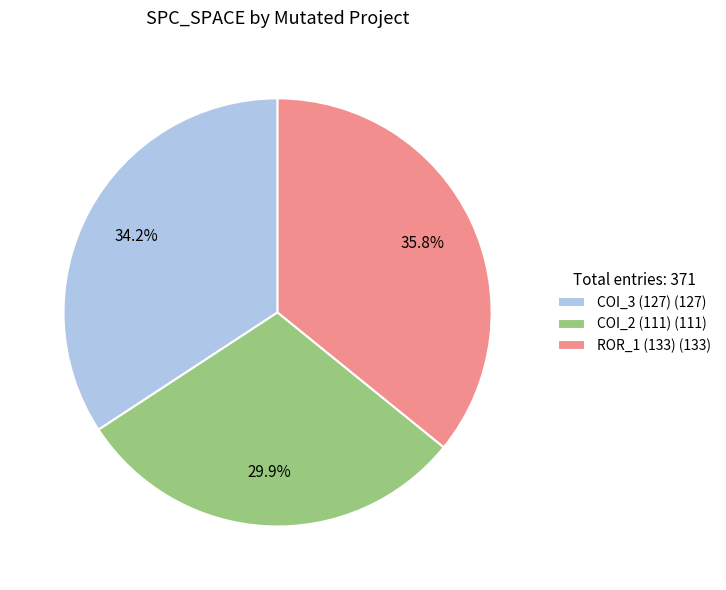

What is the largest slice in the pie chart?

ROR_1 (133) (133)